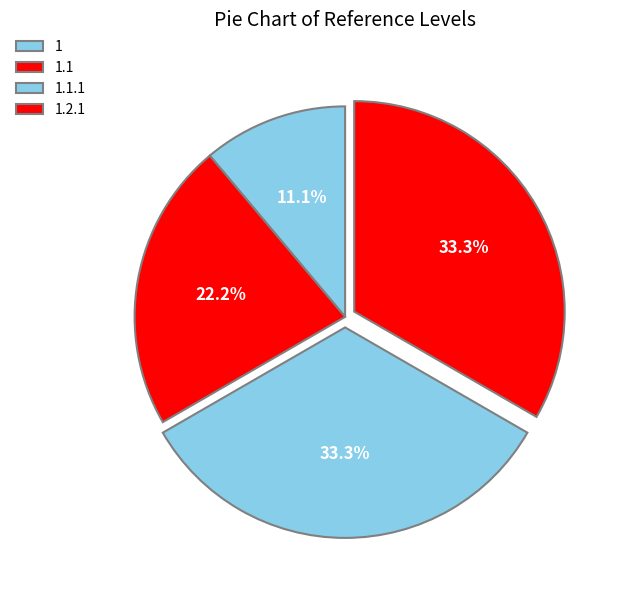

Approximately how many times larger is the value at 1.1 compared to 1.2.1?

0.7